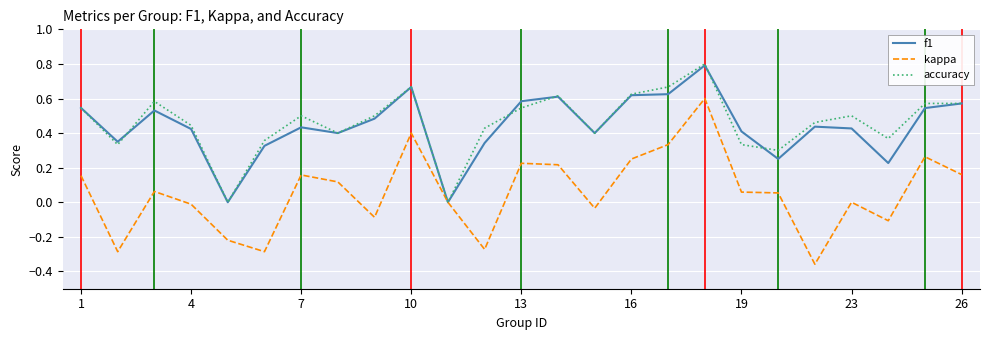

Which series has the largest range (max minus min)?

kappa